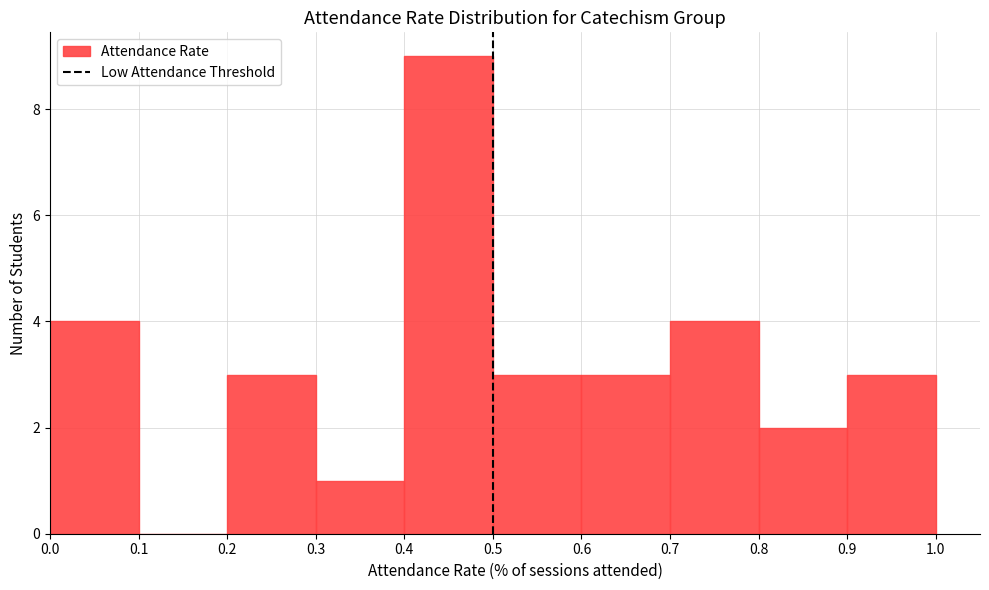

What is the height of the bar covering 0.8 to 0.9 on the x-axis? The values are not printed on the chart, so give them approximately, as read against the axis.

2